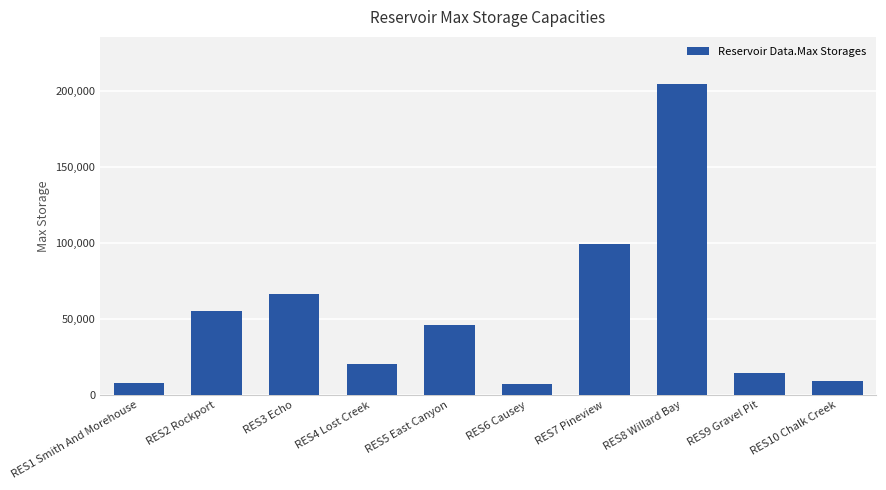

Is it true that the value at RES3 Echo is 66546.0?

True